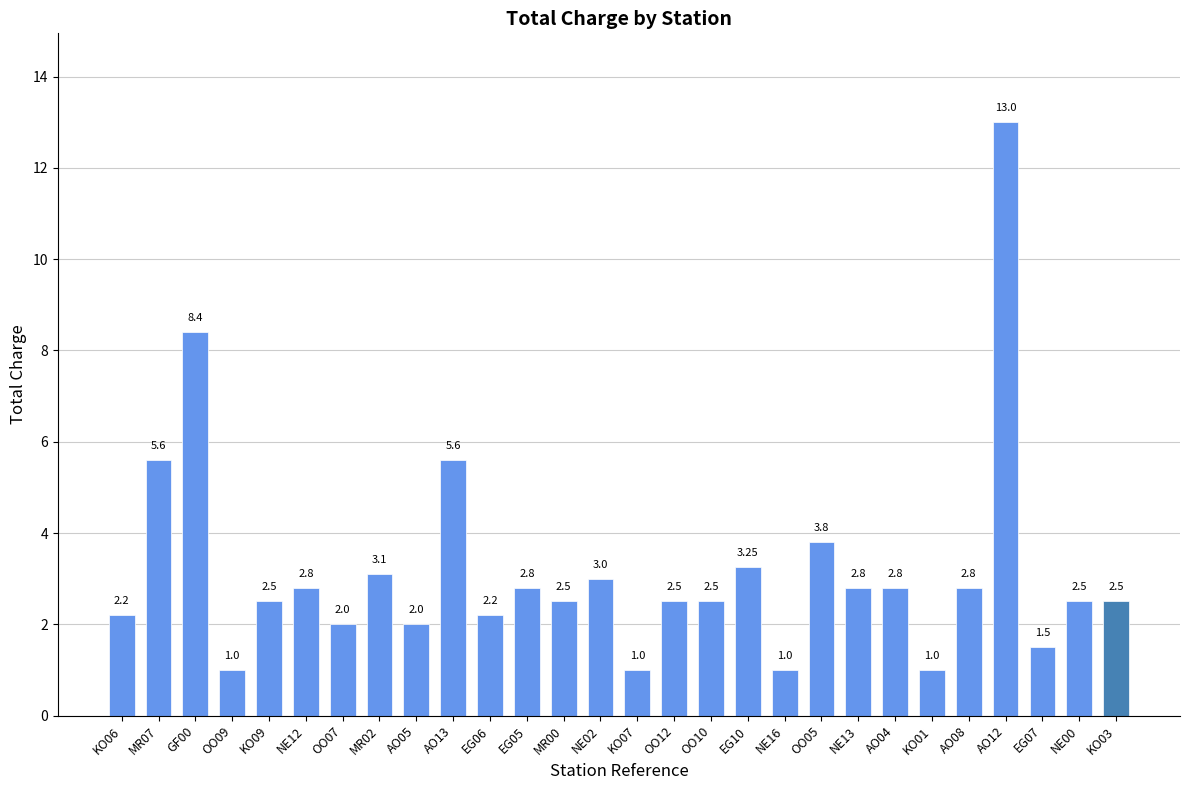

Which has a higher value, AO13 or EG05?

AO13